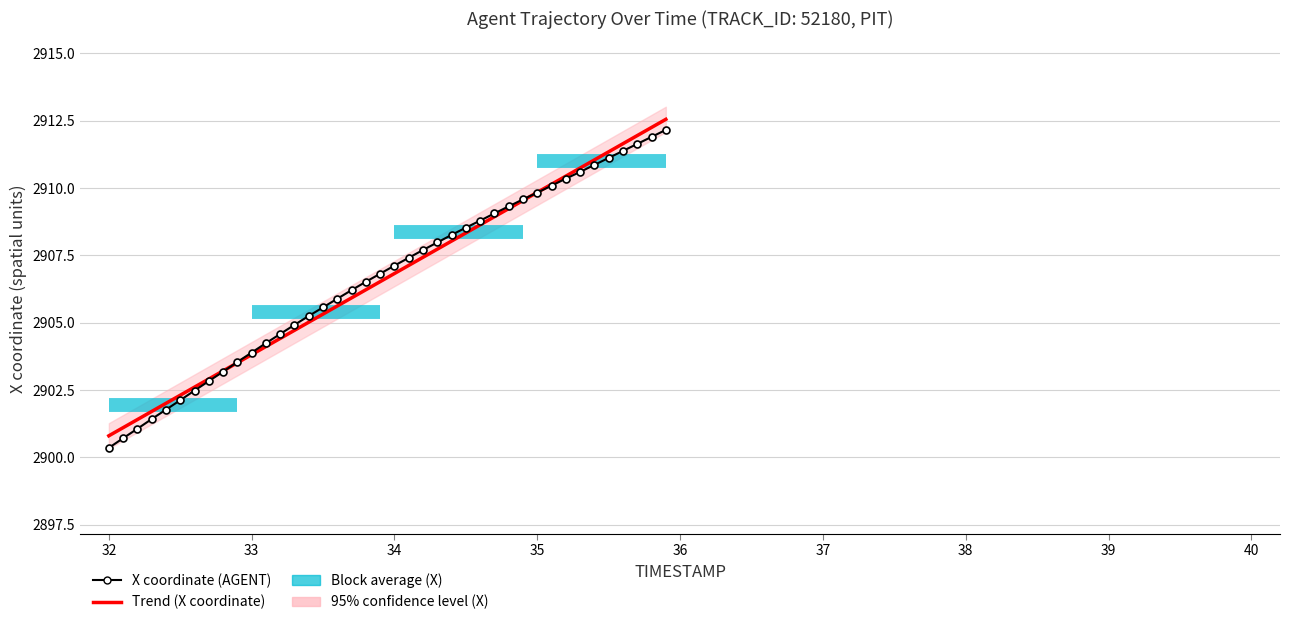

How many intersections are there between Trend (X coordinate) and X coordinate (AGENT)?

2